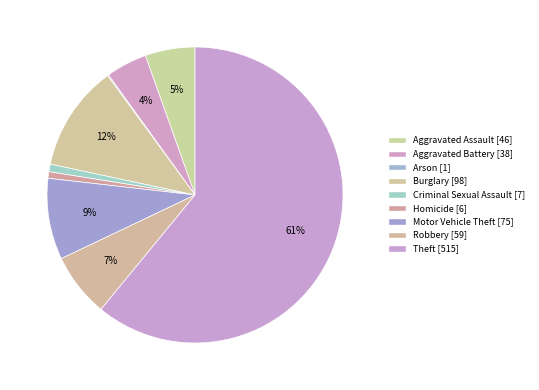

What is the largest slice in the pie chart?

Theft